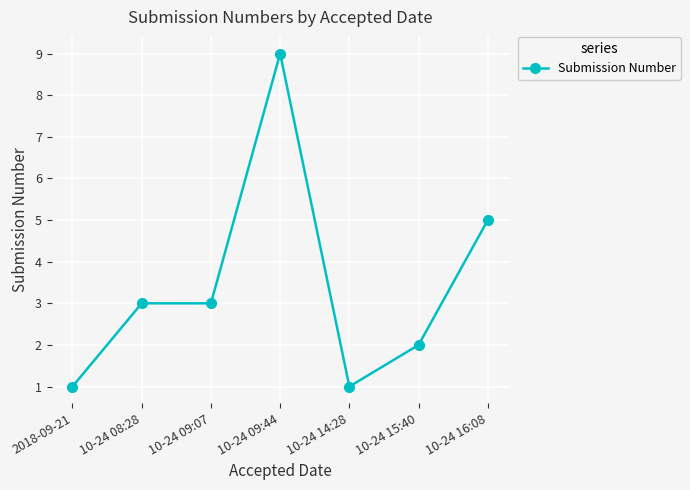

Where is the data nearest to the value 5?

10-24 16:08